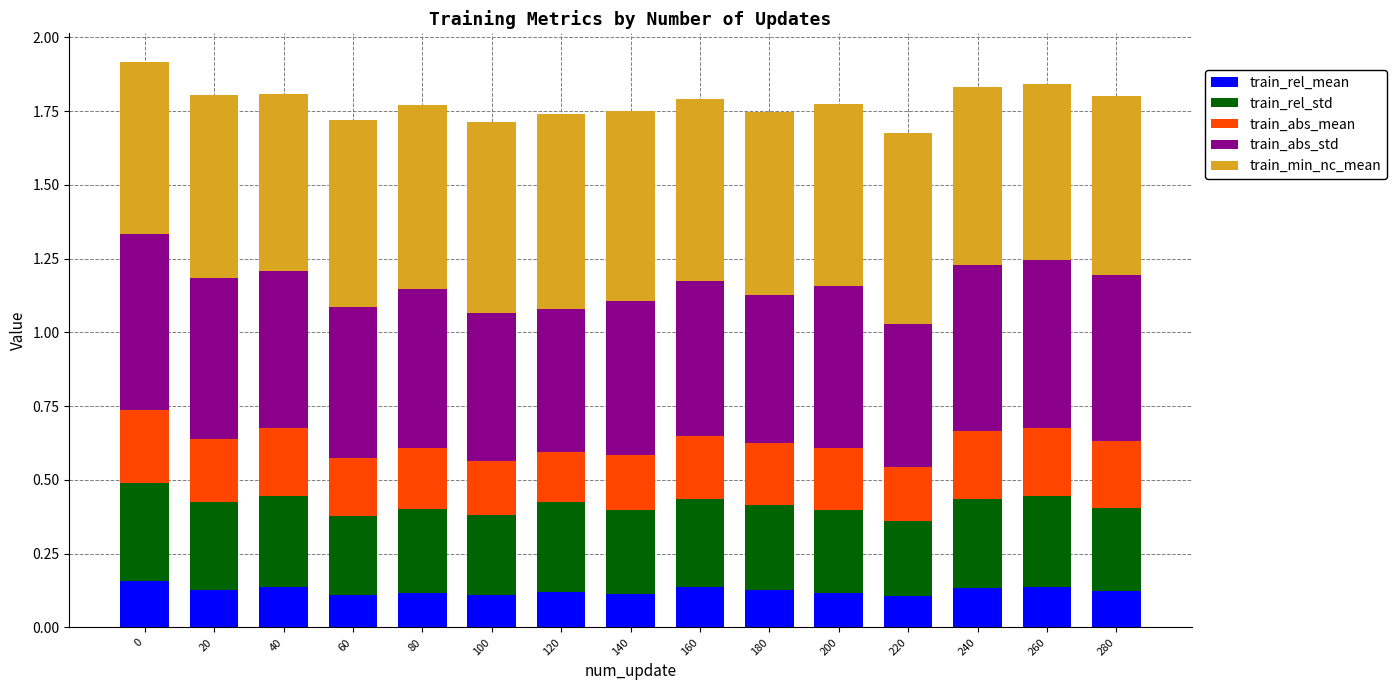

What is the total value across all series at 0?

1.9